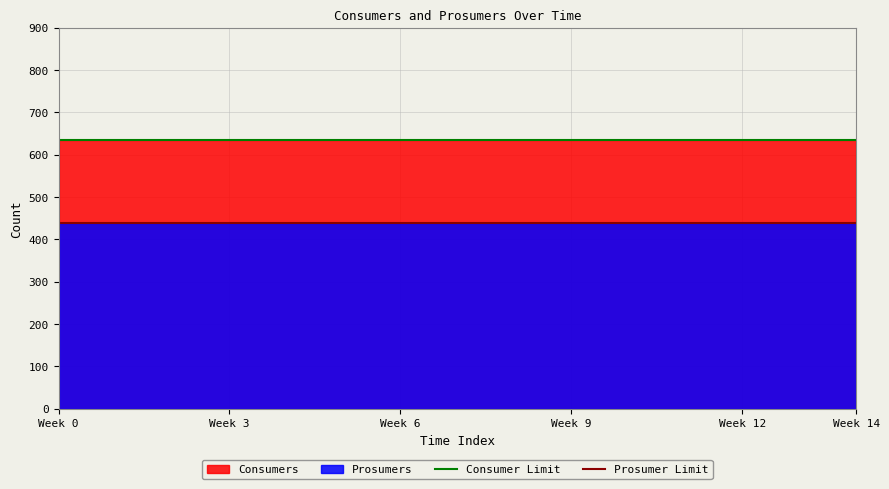

What value does the Consumer Limit series have at Week 3?

635